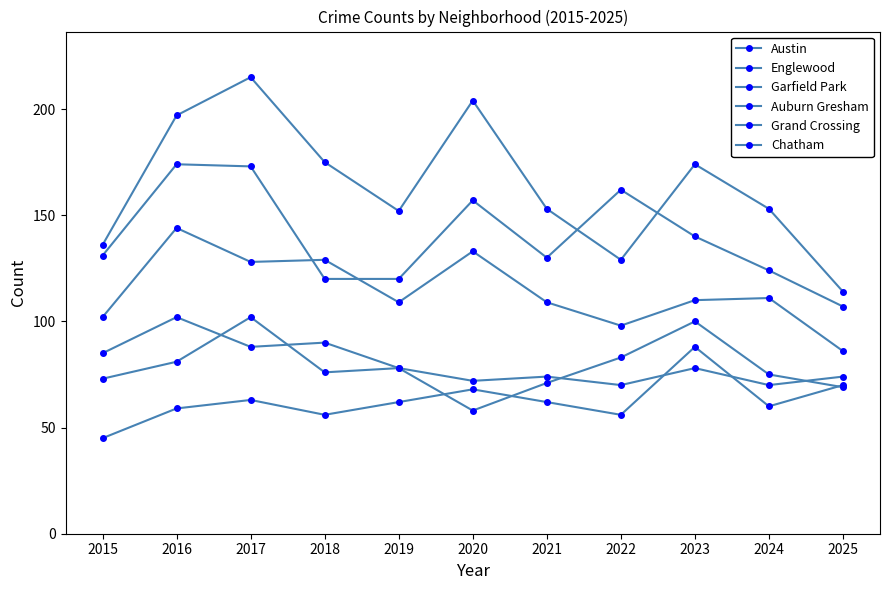

What is the smallest value displayed?

45